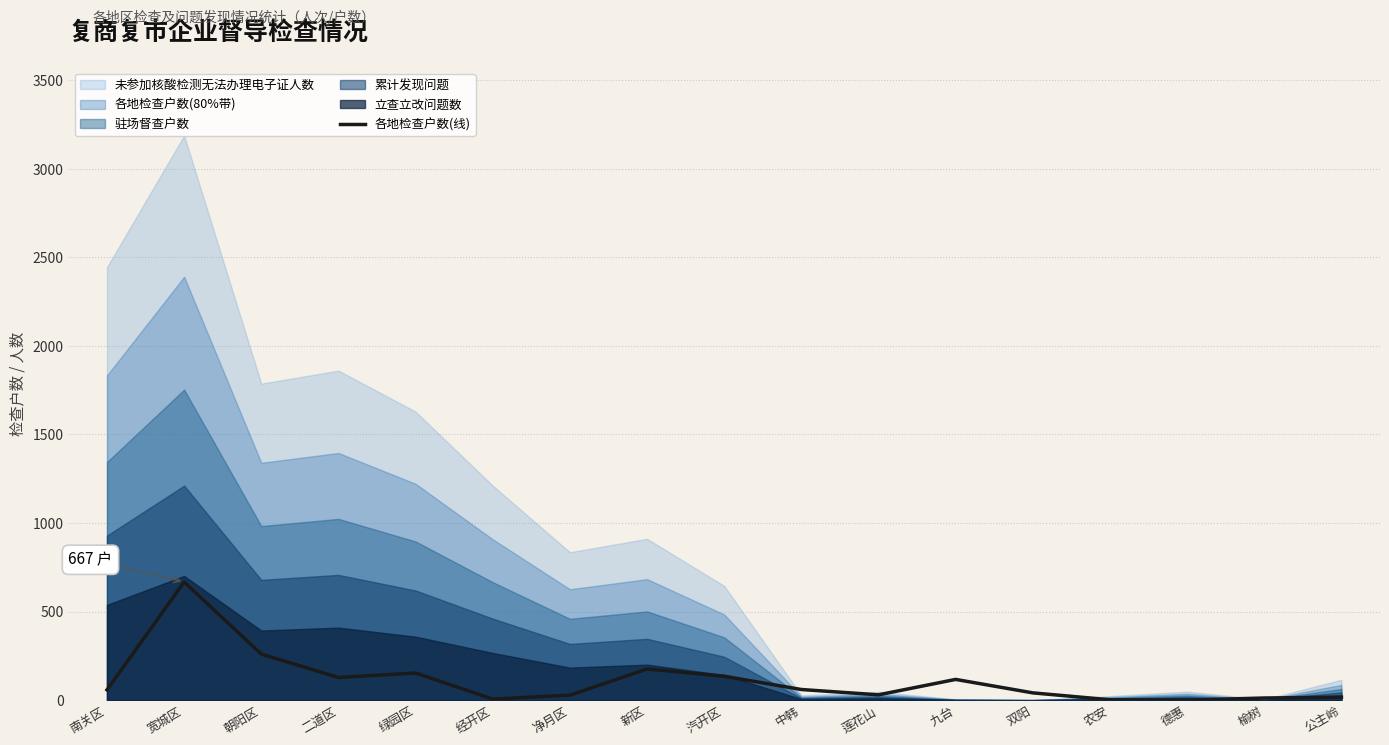

What position from the right is 宽城区?

16